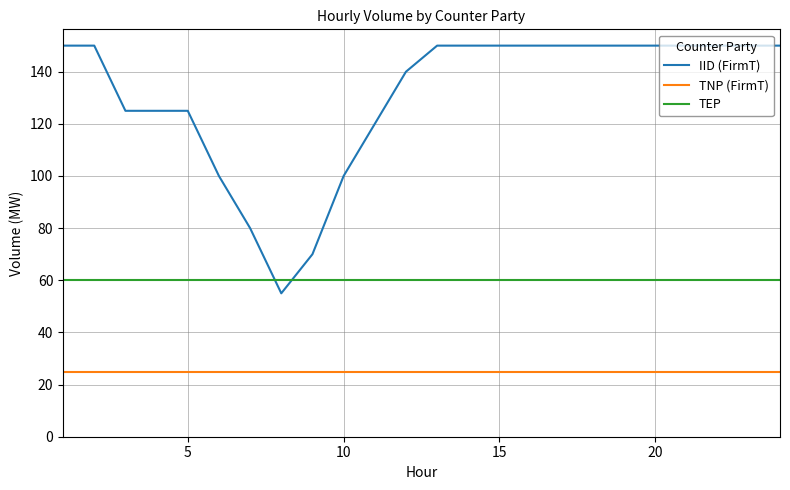

Reading left to right, transcribe all the data shown in this chart.

IID (FirmT): 150	150	125	125	125	100	80	55	70	100	120	140	150	150	150	150	150	150	150	150	150	150	150	150
TNP (FirmT): 25	25	25	25	25	25	25	25	25	25	25	25	25	25	25	25	25	25	25	25	25	25	25	25
TEP: 60	60	60	60	60	60	60	60	60	60	60	60	60	60	60	60	60	60	60	60	60	60	60	60